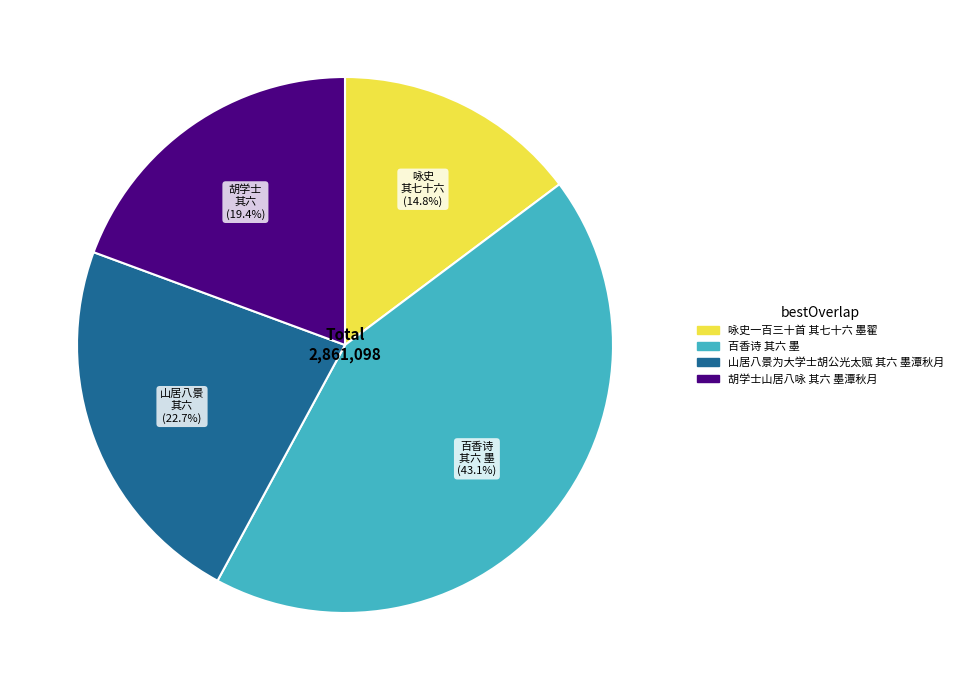

True or false: 山居八景为大学士胡公光太赋 其六 墨潭秋月 accounts for 35% of the total.

False